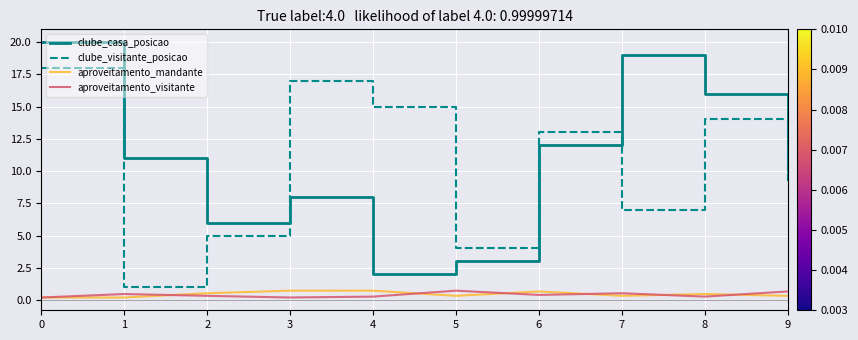

What is the maximum value shown in the chart?

20.0